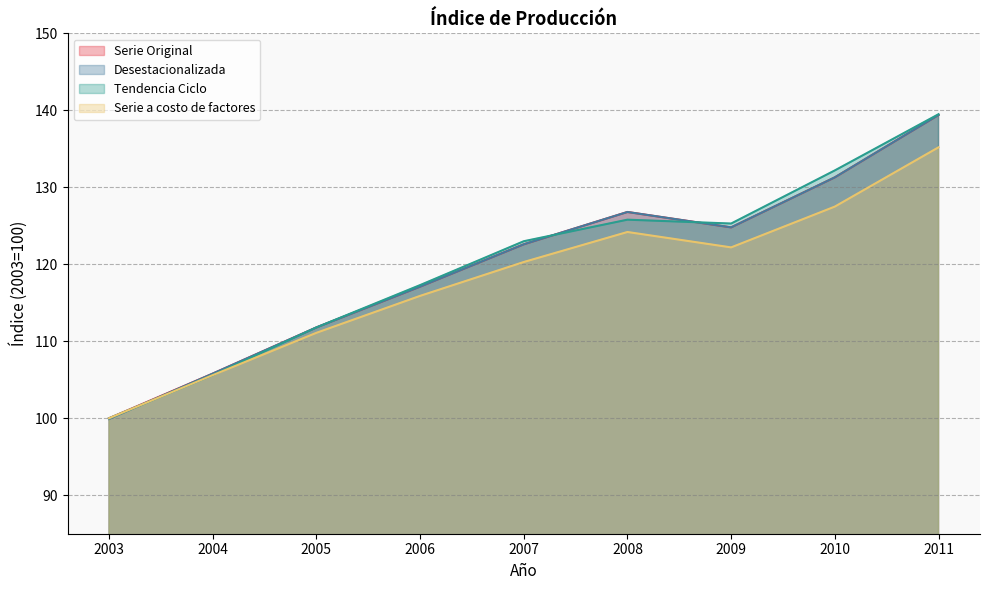

What are all the series names shown in the legend?

Serie Original, Desestacionalizada, Tendencia Ciclo, Serie a costo de factores